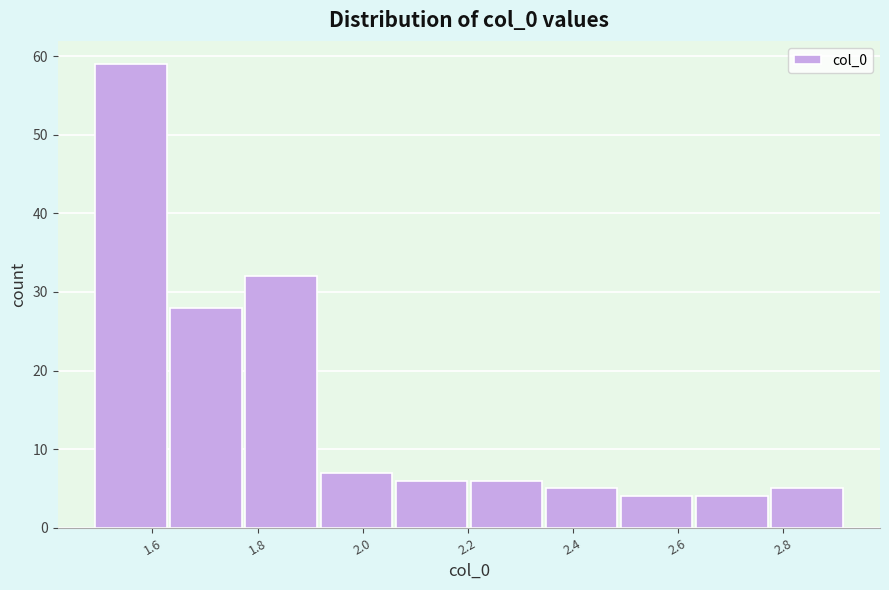

Reading left to right, transcribe this chart: for each bar, give the range it covers on the x-axis and its height. Neither the bar edges nor the heights are printed on the chart, so give them approximately, as read against the axes.

1.50 to 1.64: 59
1.64 to 1.78: 28
1.78 to 1.92: 32
1.92 to 2.06: 7
2.06 to 2.20: 6
2.20 to 2.34: 6
2.34 to 2.50: 5
2.50 to 2.64: 4
2.64 to 2.78: 4
2.78 to 2.92: 5